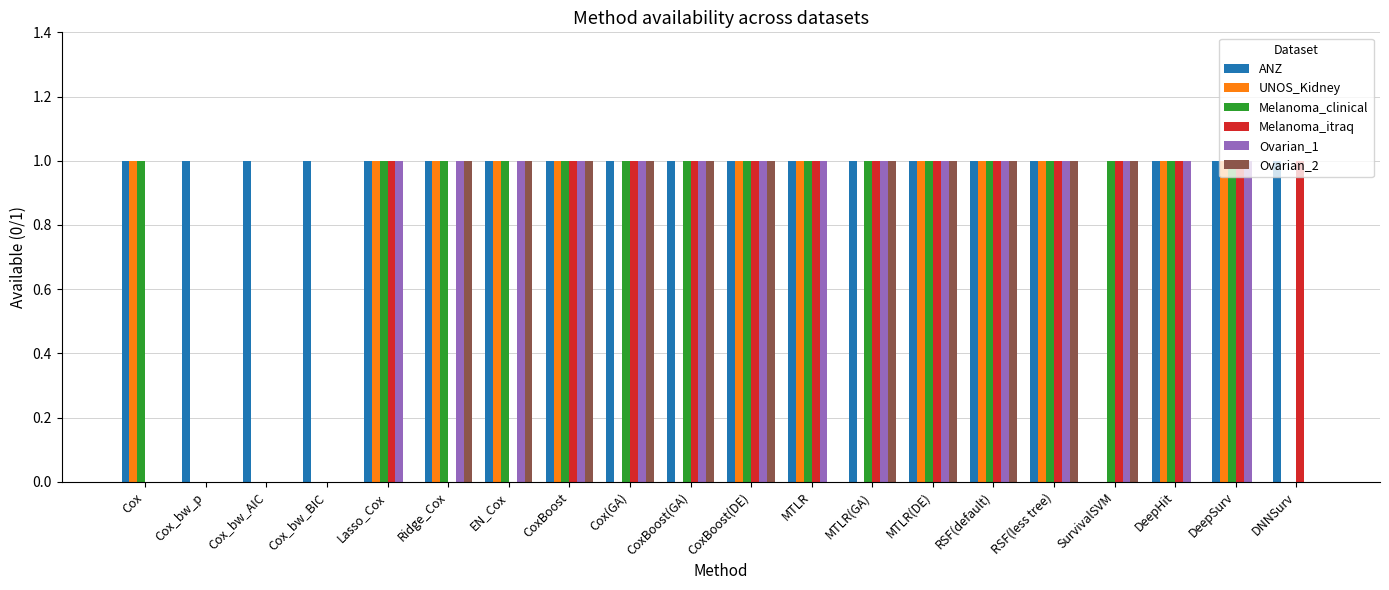

True or false: ANZ has a value of 0 at MTLR(DE).

False